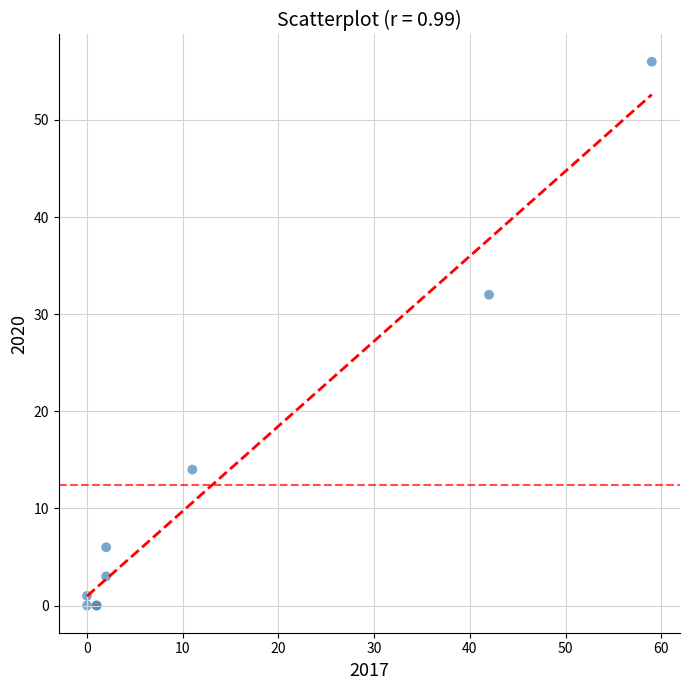

What Y value in the scatter plot is closest to 28?

32